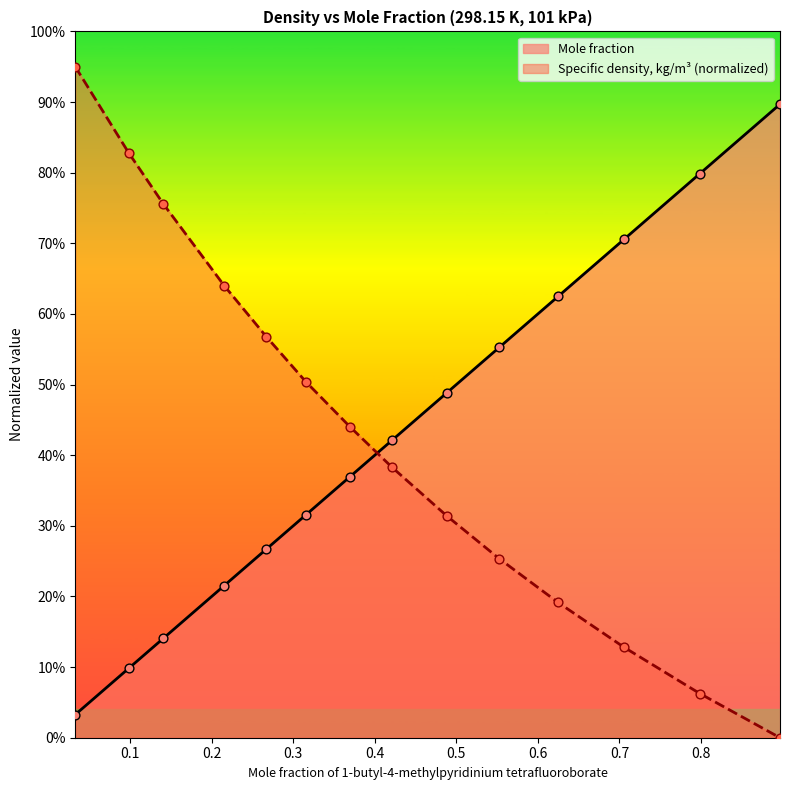

Is the value of Specific density, kg/m3 at 0.2153 greater than the value of Mole fraction at 0.3157?

Yes